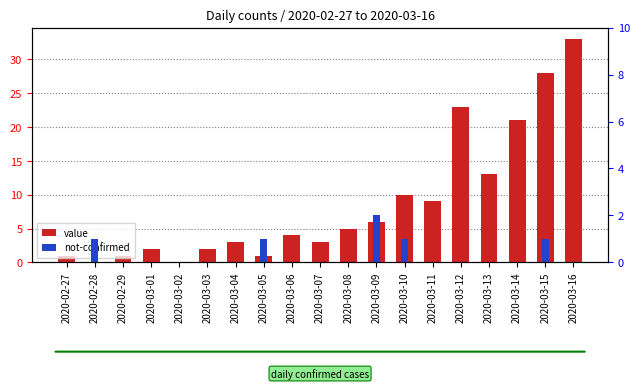

Reading left to right, what are all the values shown in this chart?

value: 1	0	1	2	0	2	3	1	4	3	5	6	10	9	23	13	21	28	33
not-confirmed: 0	1	0	0	0	0	0	1	0	0	0	2	1	0	0	0	0	1	0